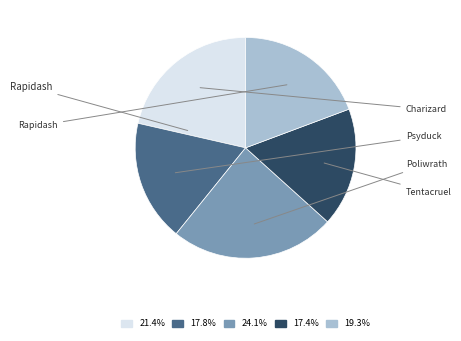

Which category has the smallest portion of the pie?

Tentacruel